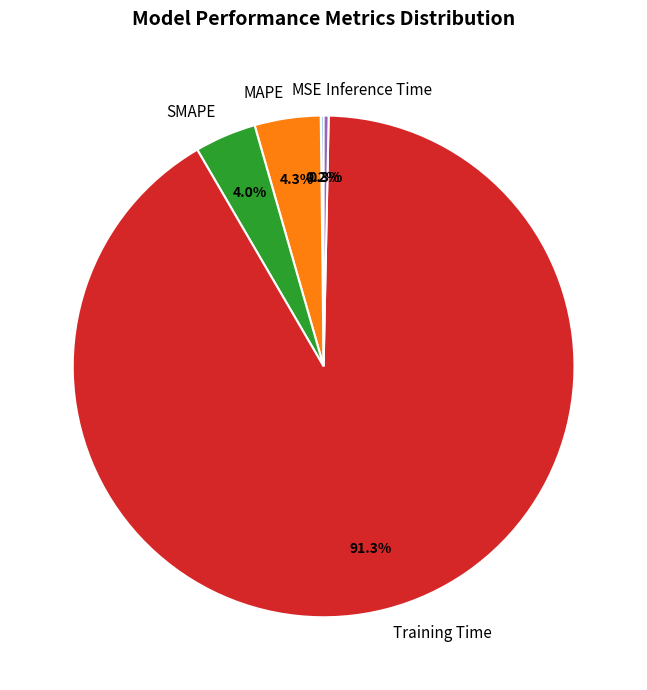

Combined, do Inference Time and SMAPE account for over 50%?

No